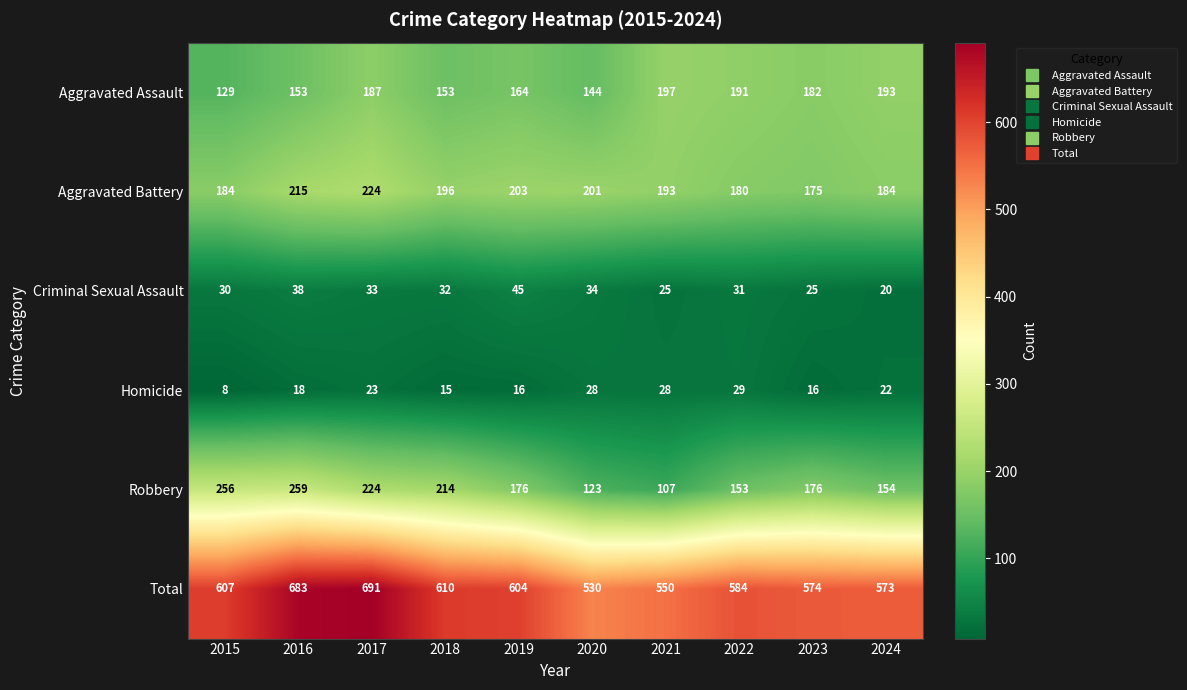

Which series has the largest range (max minus min)?

Total